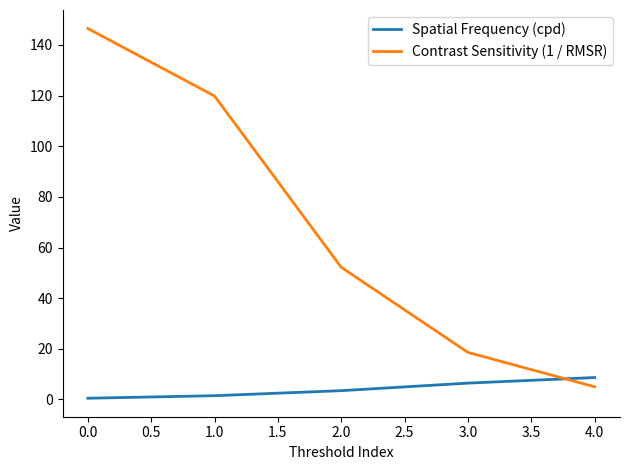

How many times do Spatial Frequency (cpd) and Contrast Sensitivity (1 / RMSR) cross each other?

1